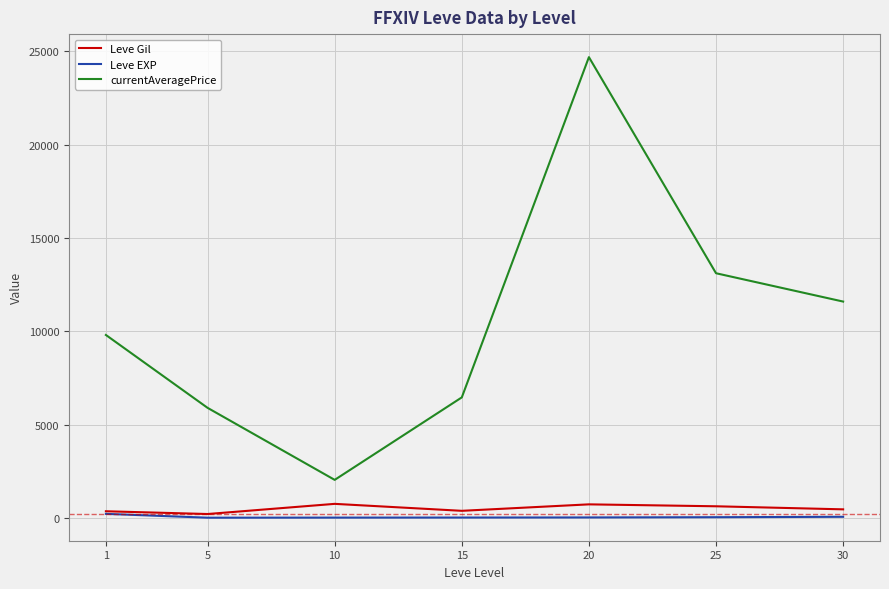

Which category has the highest value in the currentAveragePrice series?

20